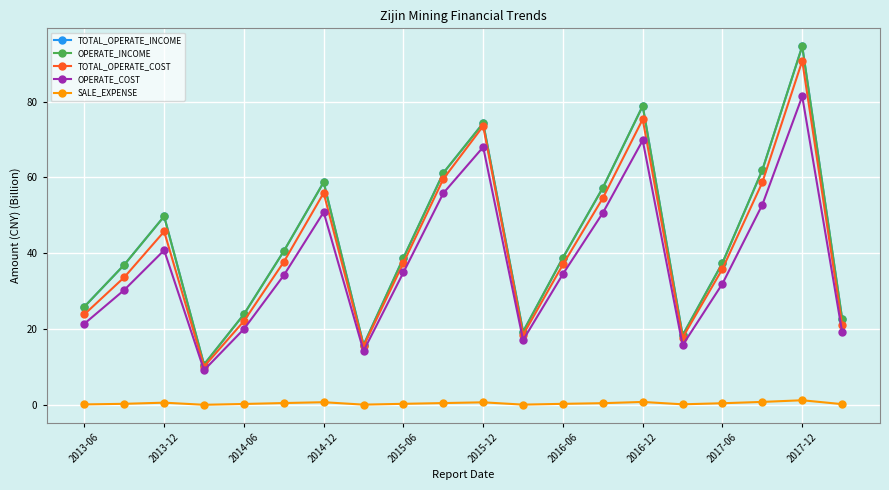

What is the difference between the second highest and second lowest values in the TOTAL_OPERATE_INCOME series?

63.0